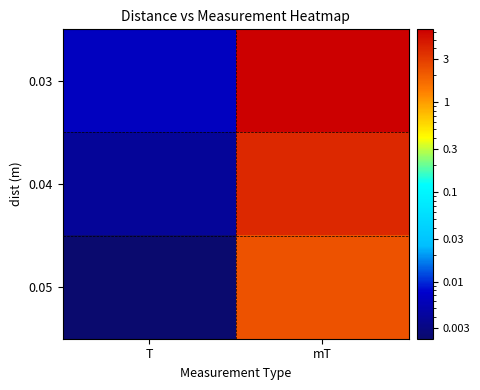

Rank the series by their maximum value, from highest to lowest.

0.03, 0.04, 0.05